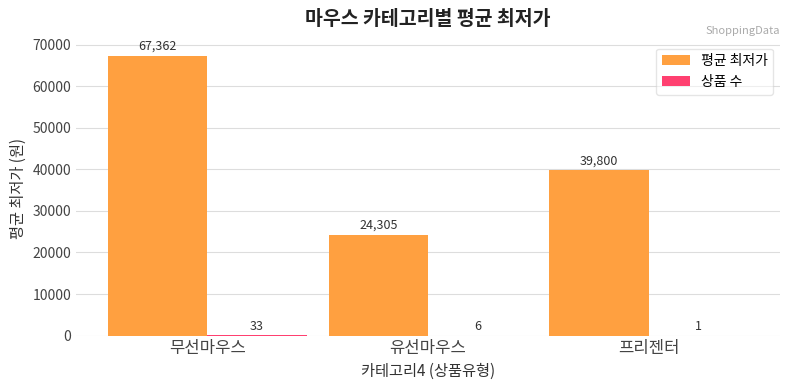

What is the sum of the 평균 최저가 values at 유선마우스 and 프리젠터?

64105